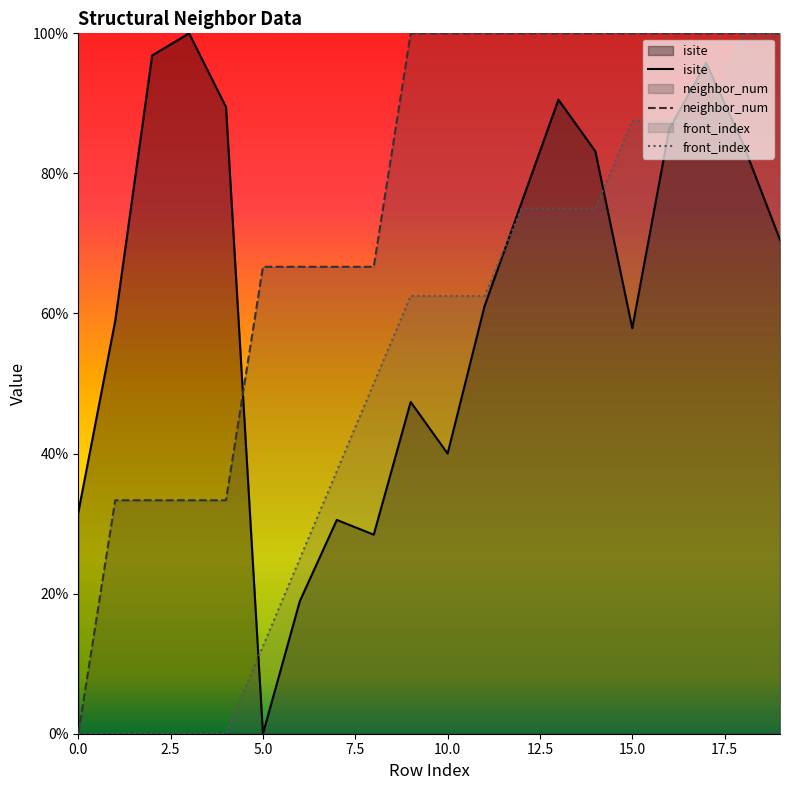

The value of front_index at 5.0 is -40.3. True or false?

False